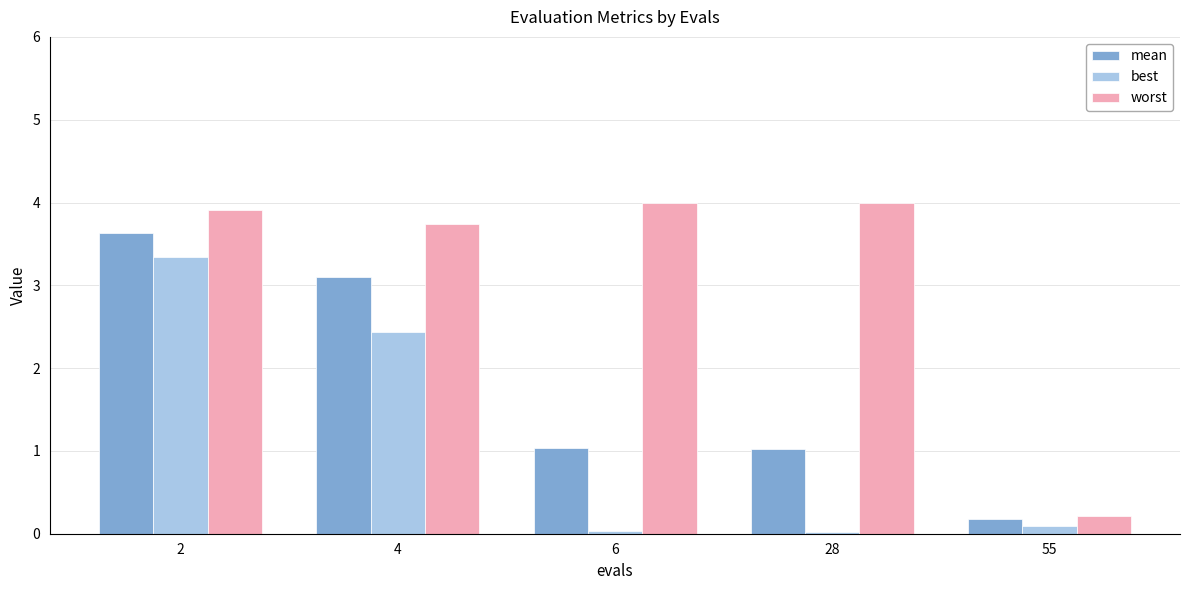

Rank the series by their maximum value, from highest to lowest.

worst, mean, best